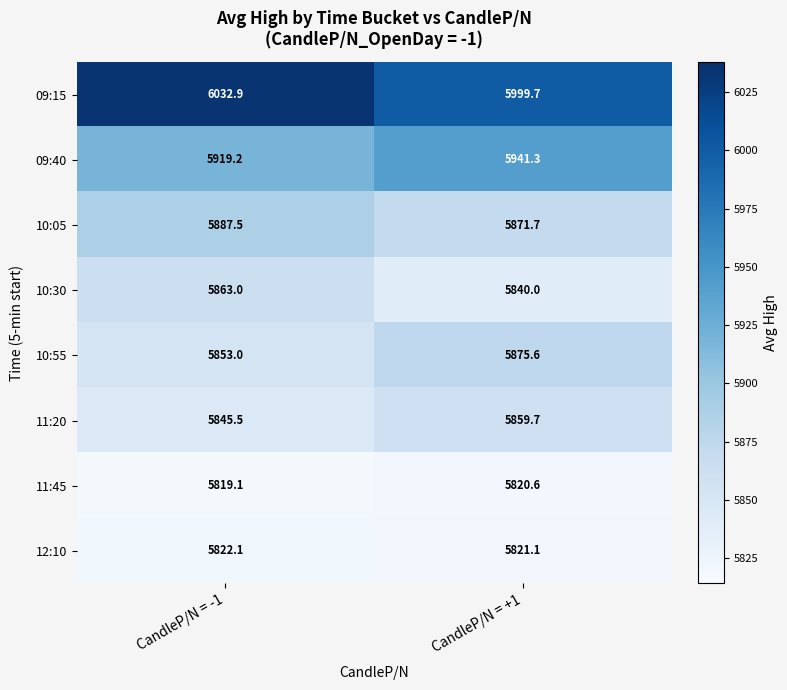

What is the approximate value of 09:40 at CandleP/N = -1?

5919.2